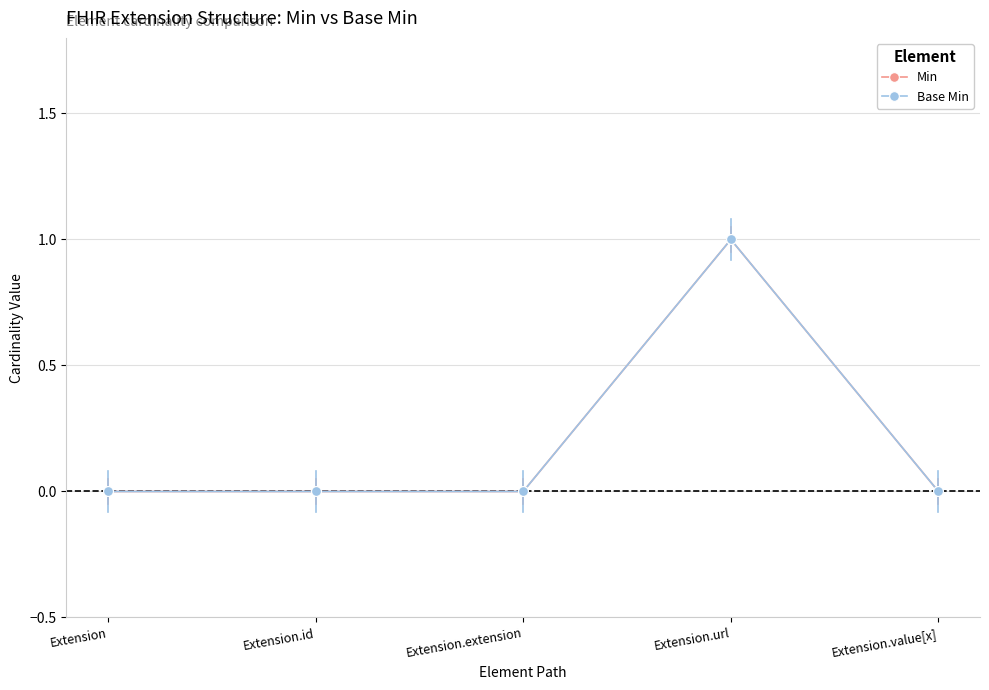

Is this an area chart (filled region under the line)?

No